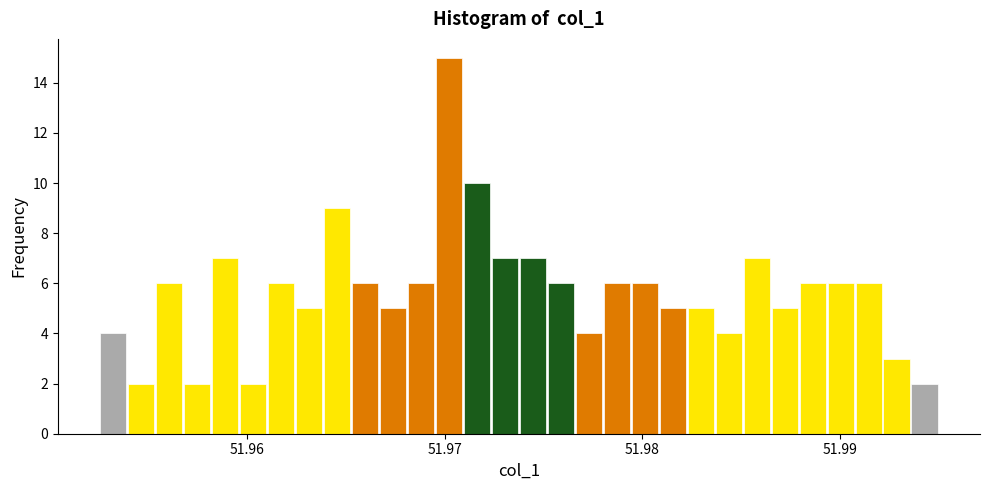

Read against the x-axis, roughly where is the centre of the tallest bar?

51.970